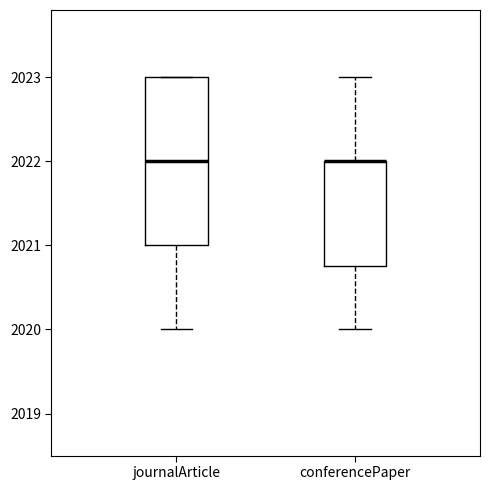

Reading left to right, transcribe this box plot: for each box, give where its median line is, the range the box spans, and where its two whiskers end, as read against the y-axis. The values are not printed on the chart, so give them approximately, as read against the axis.

journalArticle: median 2022.0, box 2021.0 to 2023.0, whiskers 2020.0 to 2023.0
conferencePaper: median 2022.0 (drawn on the box's upper edge), box 2020.8 to 2022.0, whiskers 2020.0 to 2023.0